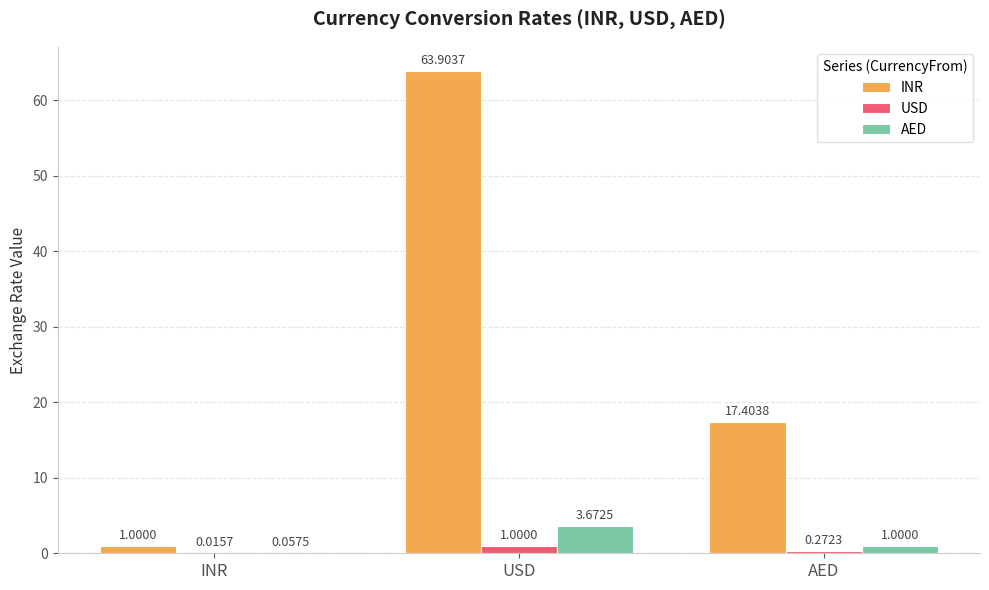

Which series changed the most between USD and AED?

INR